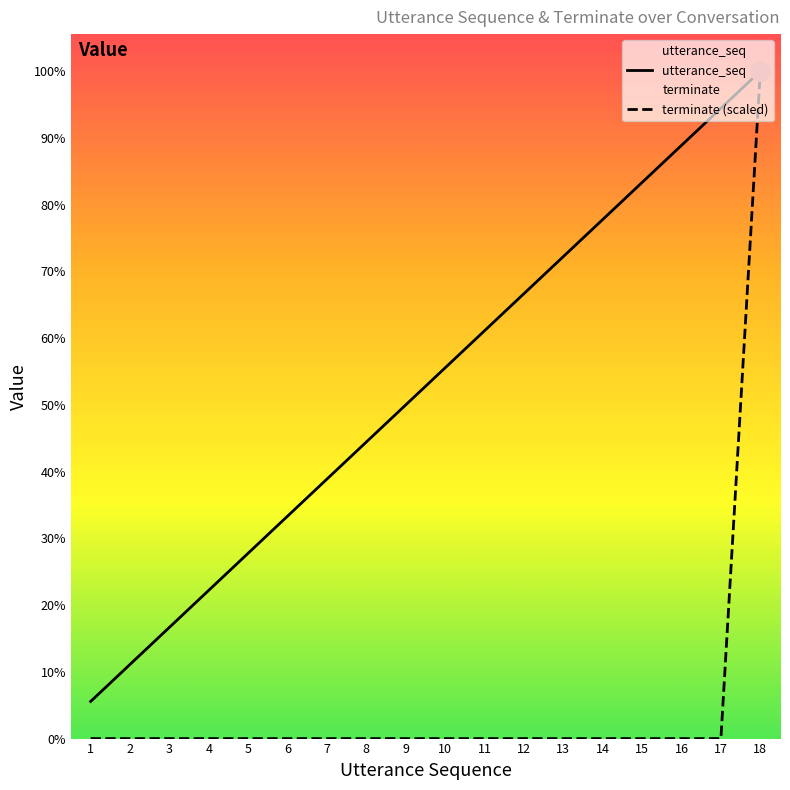

Is the value of utterance_seq at 12 greater than the value of terminate (scaled) at 4?

Yes